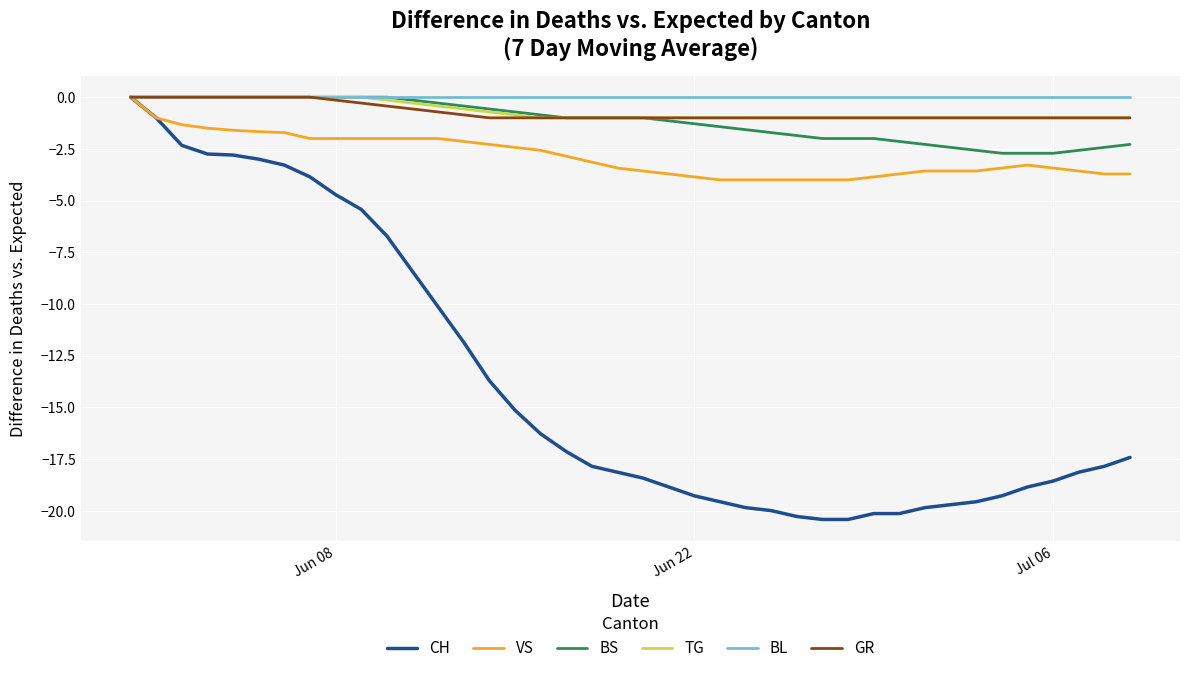

What is the minimum value shown in the chart?

-20.4